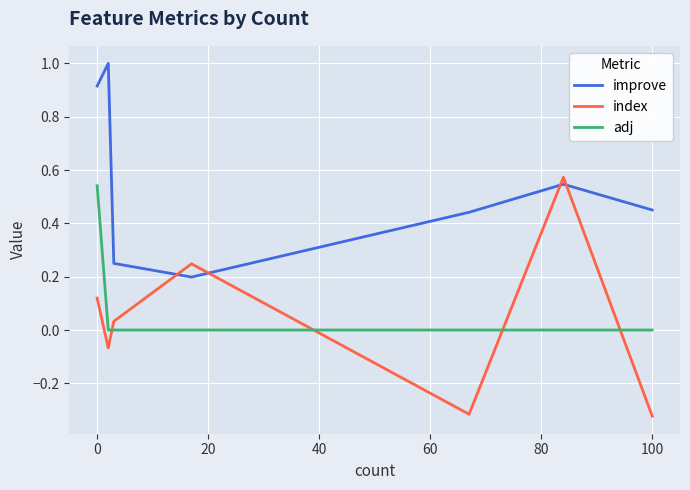

Which series has the widest spread of values?

index